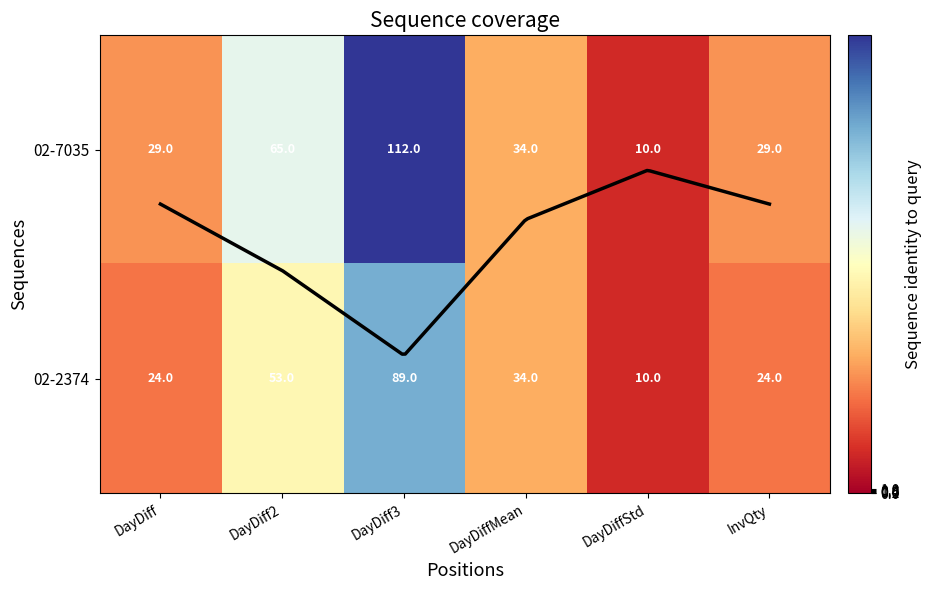

What is the highest value of the 02-7035 series?

112.0